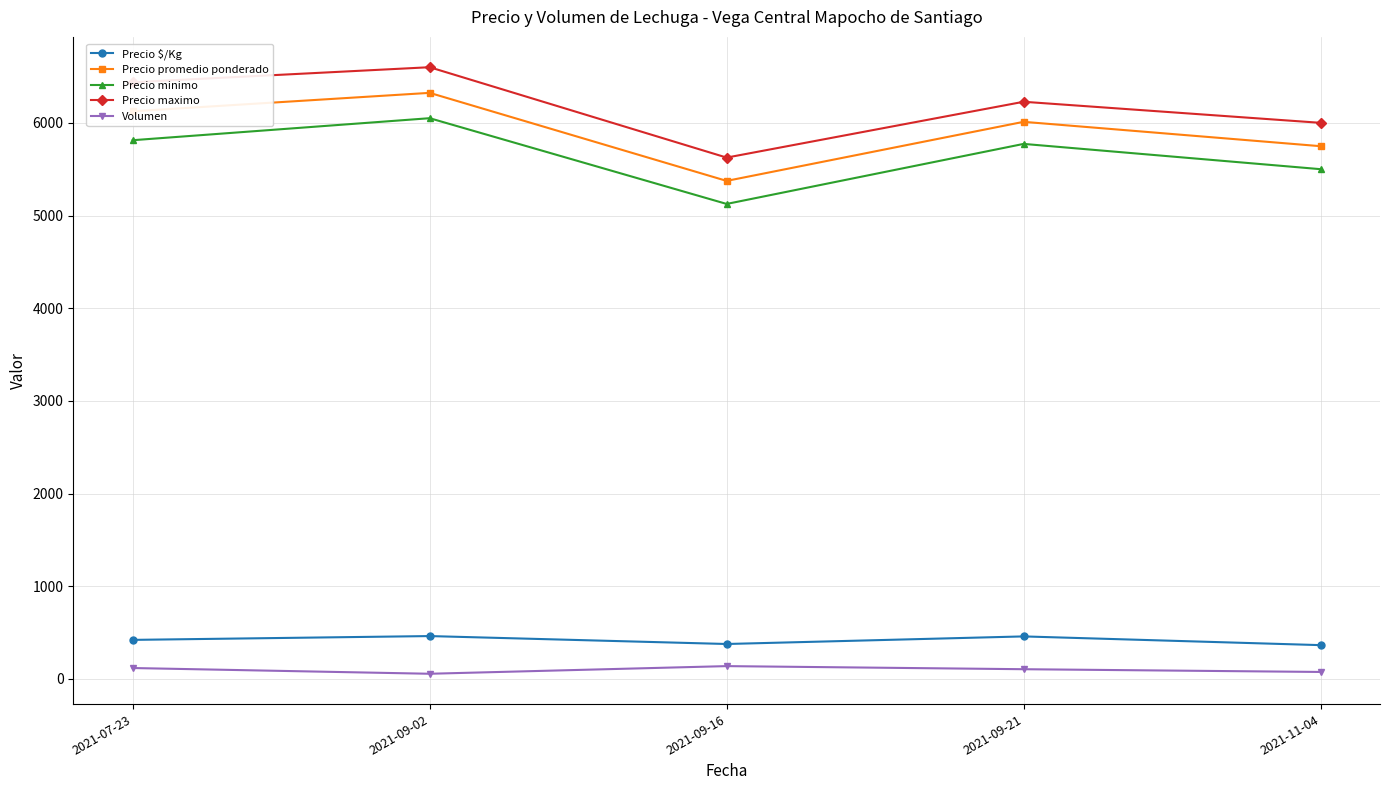

The value of Precio $/Kg at 2021-09-16 is 377.6. True or false?

True